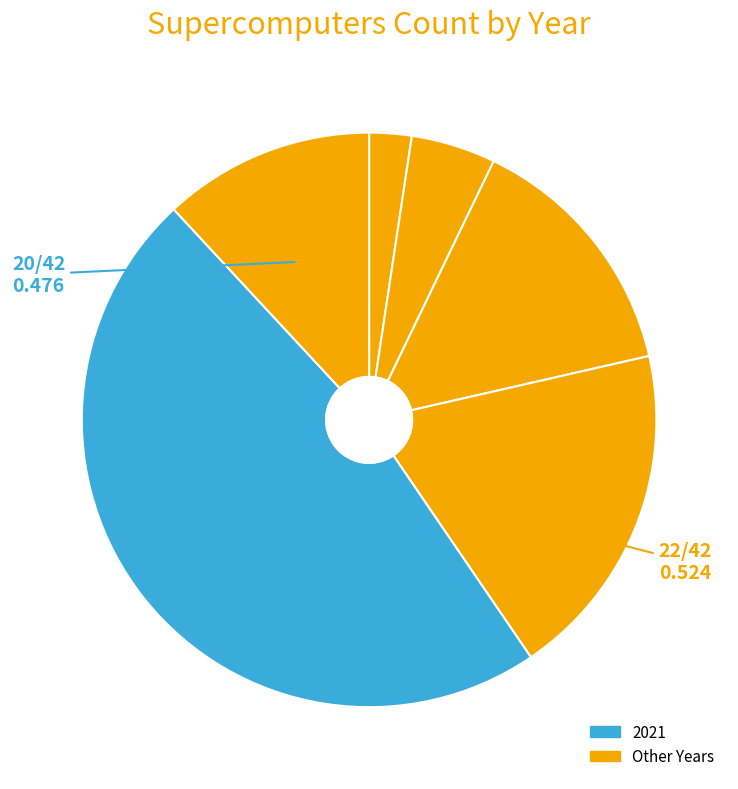

How many segments does this pie chart have?

6